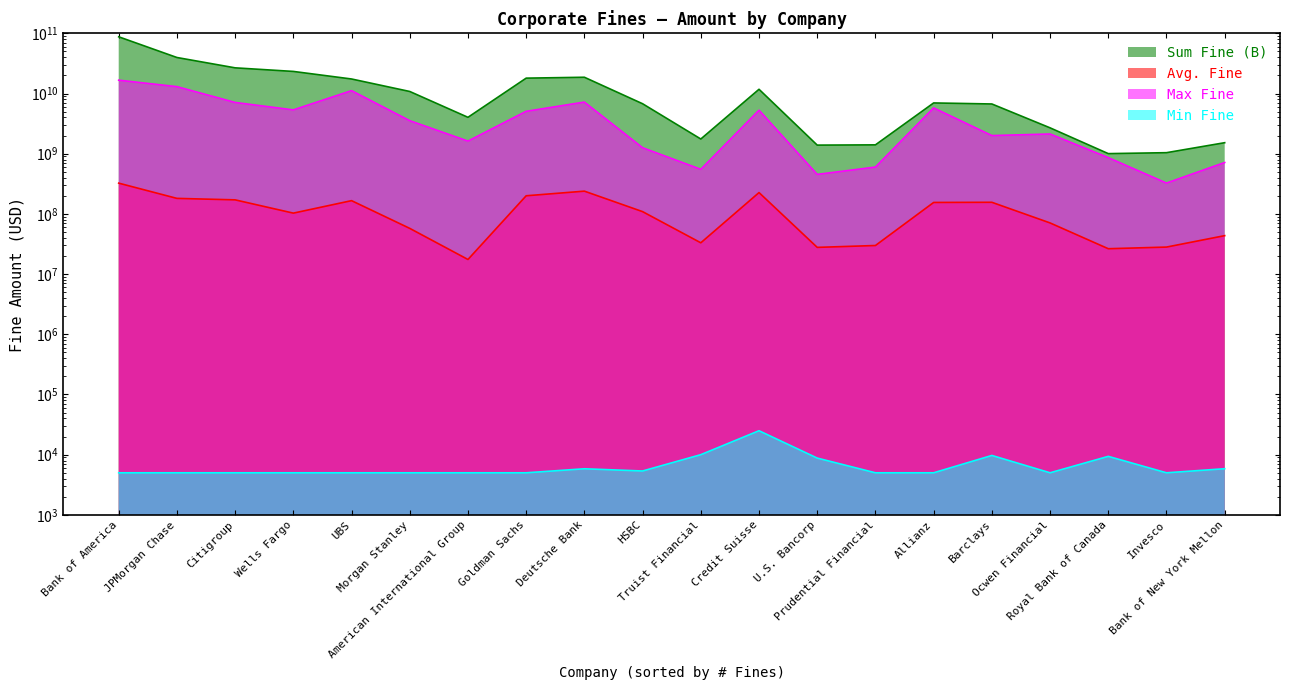

Is the value of Avg. Fine at U.S. Bancorp greater than the value of Sum Fine (B) at Bank of New York Mellon?

No